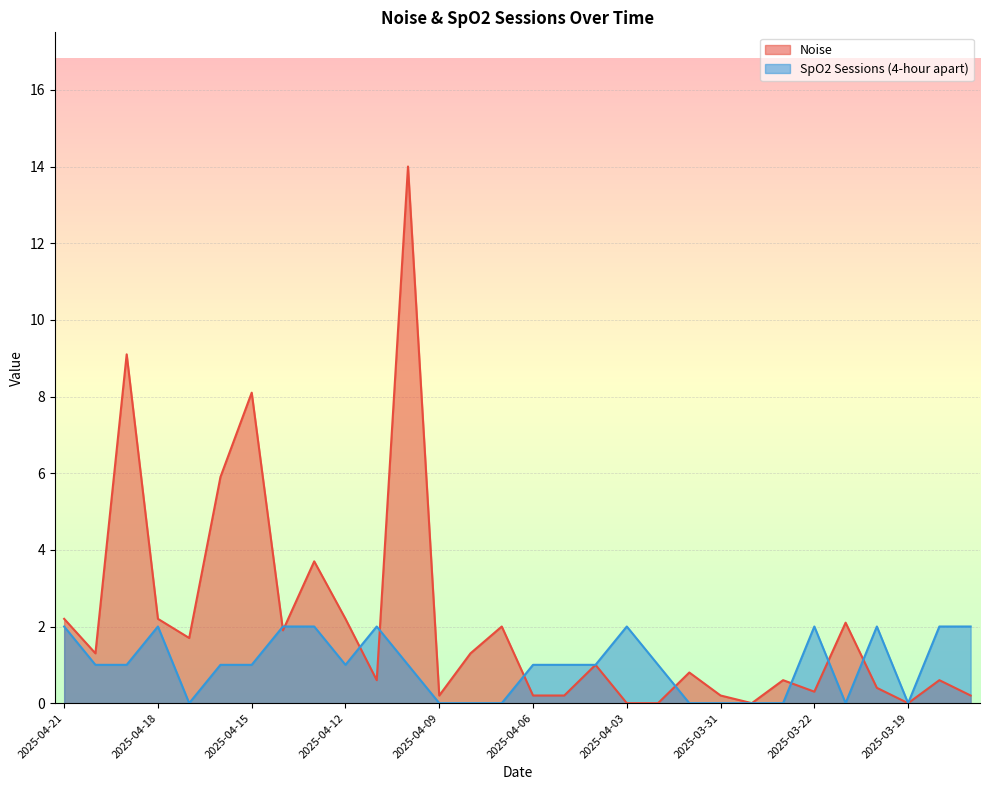

Reading right to left, what are all the values shown in this chart?

Noise: 2025-03-13=0.2	2025-03-18=0.6	2025-03-19=0.0	2025-03-20=0.4	2025-03-21=2.1	2025-03-22=0.3	2025-03-23=0.6	2025-03-30=0.0	2025-03-31=0.2	2025-04-01=0.8	2025-04-02=0.0	2025-04-03=0.0	2025-04-04=1.0	2025-04-05=0.2	2025-04-06=0.2	2025-04-07=2.0	2025-04-08=1.3	2025-04-09=0.2	2025-04-10=14.0	2025-04-11=0.6	2025-04-12=2.2	2025-04-13=3.7	2025-04-14=1.9	2025-04-15=8.1	2025-04-16=5.9	2025-04-17=1.7	2025-04-18=2.2	2025-04-19=9.1	2025-04-20=1.3	2025-04-21=2.2
SpO2 Sessions (4-hour apart): 2025-03-13=2.0	2025-03-18=2.0	2025-03-19=0.0	2025-03-20=2.0	2025-03-21=0.0	2025-03-22=2.0	2025-03-23=0.0	2025-03-30=0.0	2025-03-31=0.0	2025-04-01=0.0	2025-04-02=1.0	2025-04-03=2.0	2025-04-04=1.0	2025-04-05=1.0	2025-04-06=1.0	2025-04-07=0.0	2025-04-08=0.0	2025-04-09=0.0	2025-04-10=1.0	2025-04-11=2.0	2025-04-12=1.0	2025-04-13=2.0	2025-04-14=2.0	2025-04-15=1.0	2025-04-16=1.0	2025-04-17=0.0	2025-04-18=2.0	2025-04-19=1.0	2025-04-20=1.0	2025-04-21=2.0